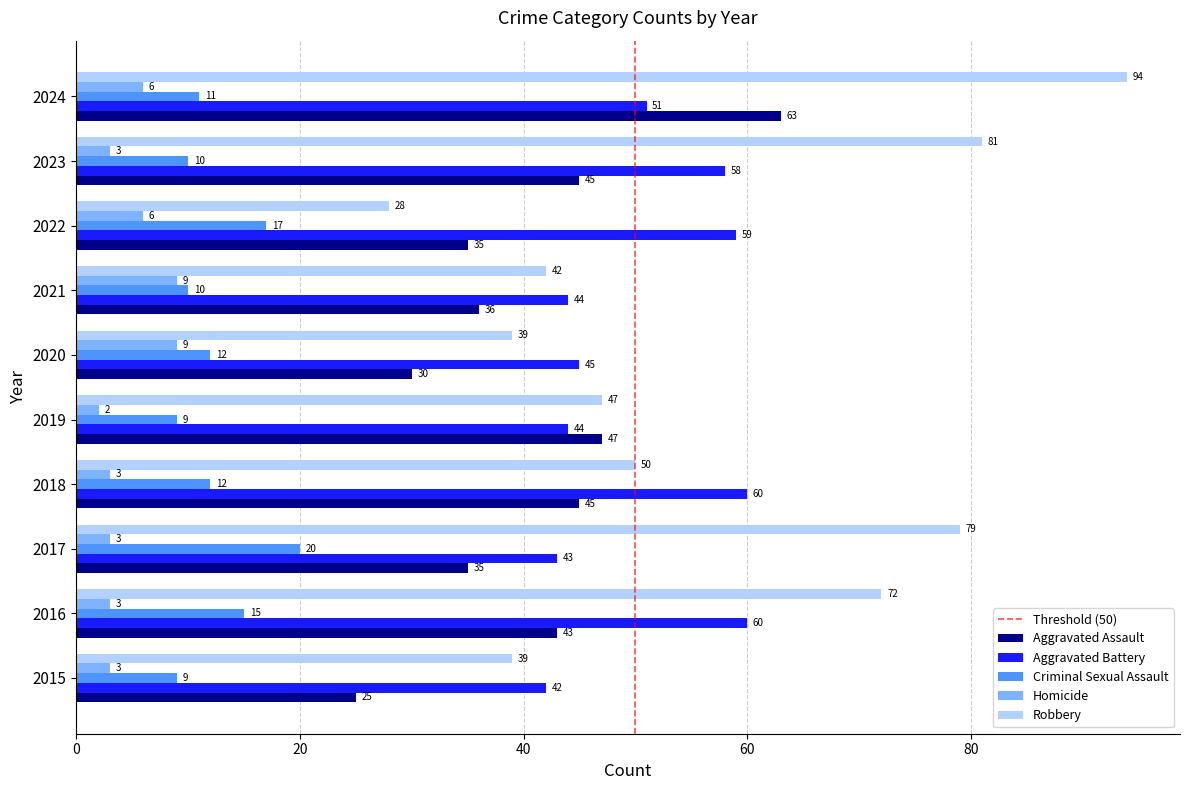

Between 2018 and 2021, which series saw the biggest shift?

Aggravated Battery